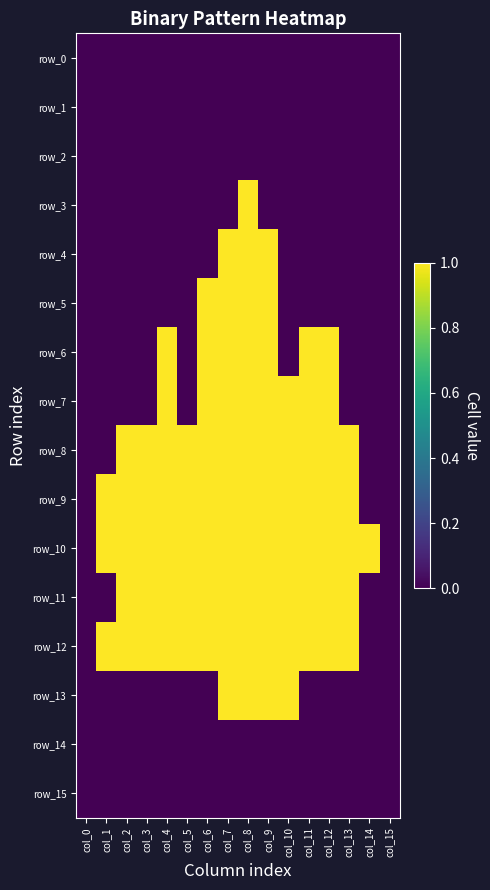

Between col_13 and col_12, which is larger?

col_13